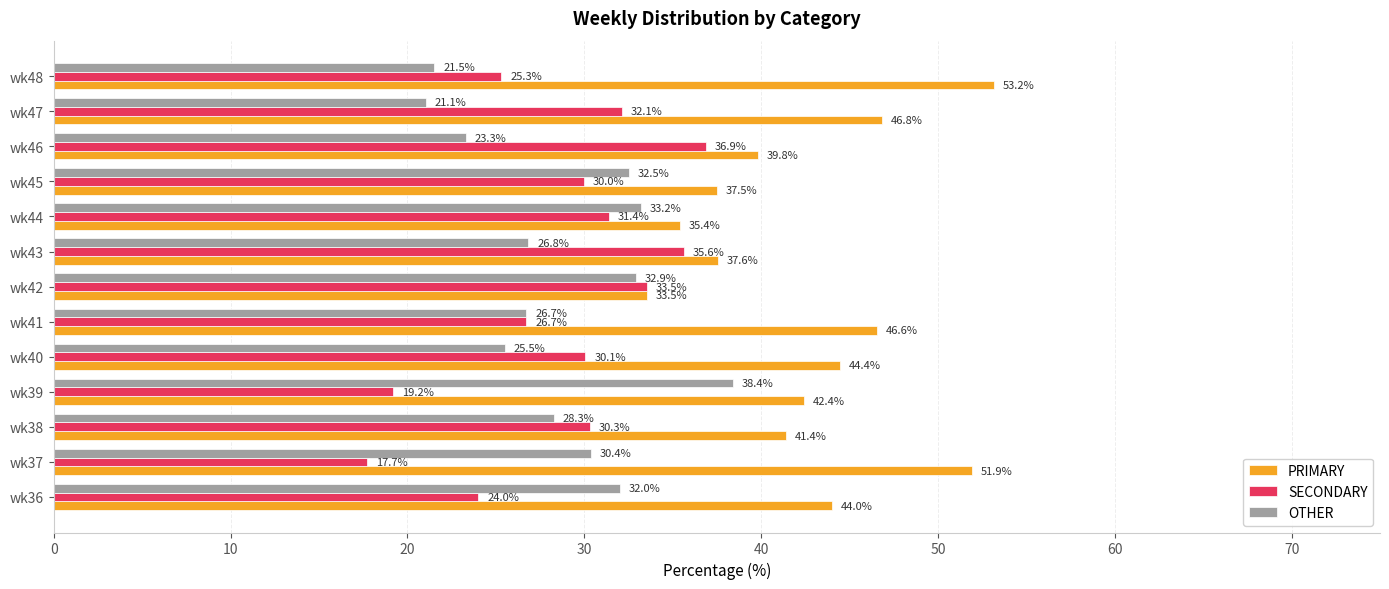

List the series in order of their peak value, lowest first.

SECONDARY, OTHER, PRIMARY